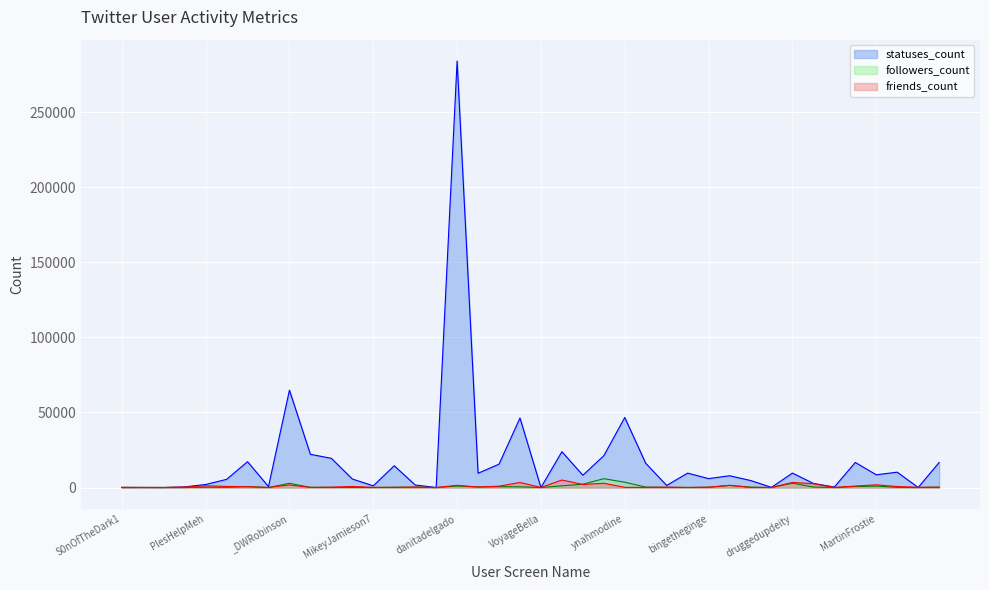

At ImNotBabyGROOT, list the series in order from smallest to largest.

friends_count, followers_count, statuses_count